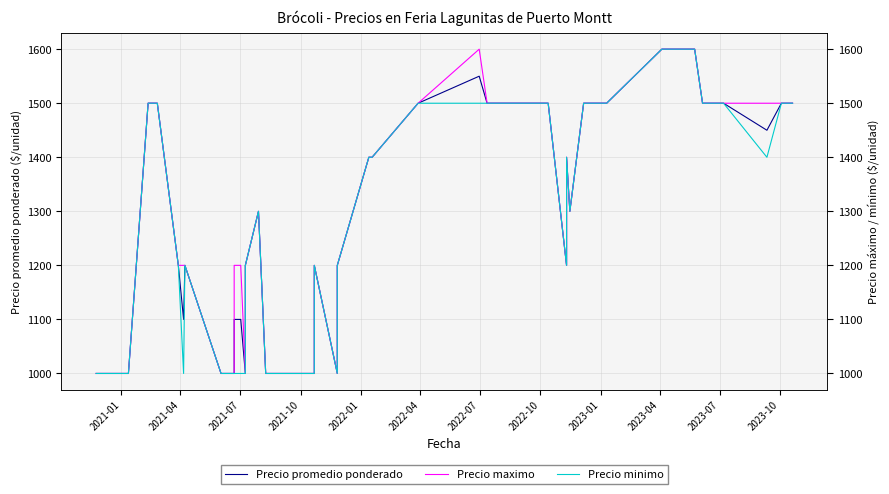

Which category has the lowest value in the Precio promedio ponderado series?

2021-01